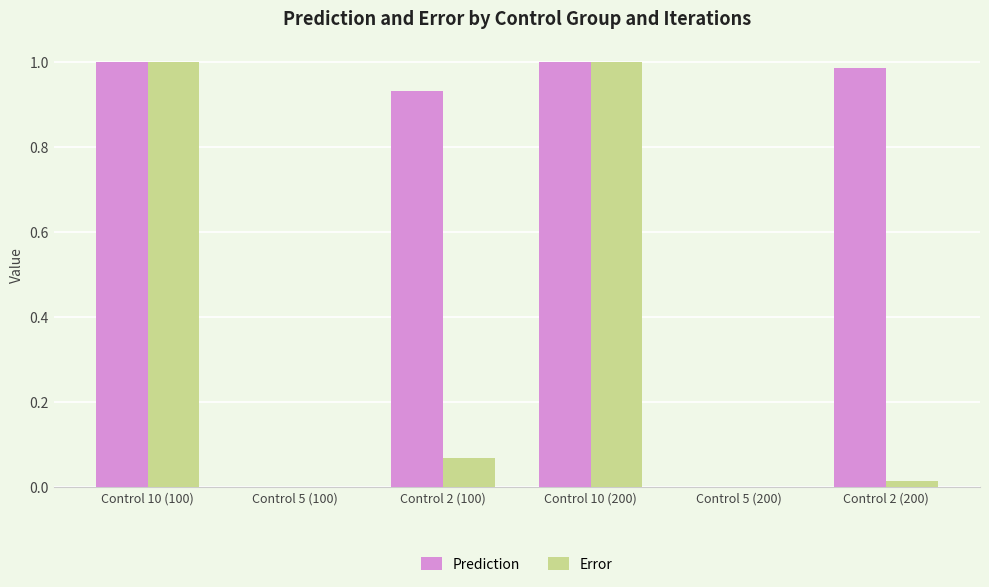

Is the value of Error at Control 10 (200) greater than the value of Prediction at Control 5 (100)?

Yes